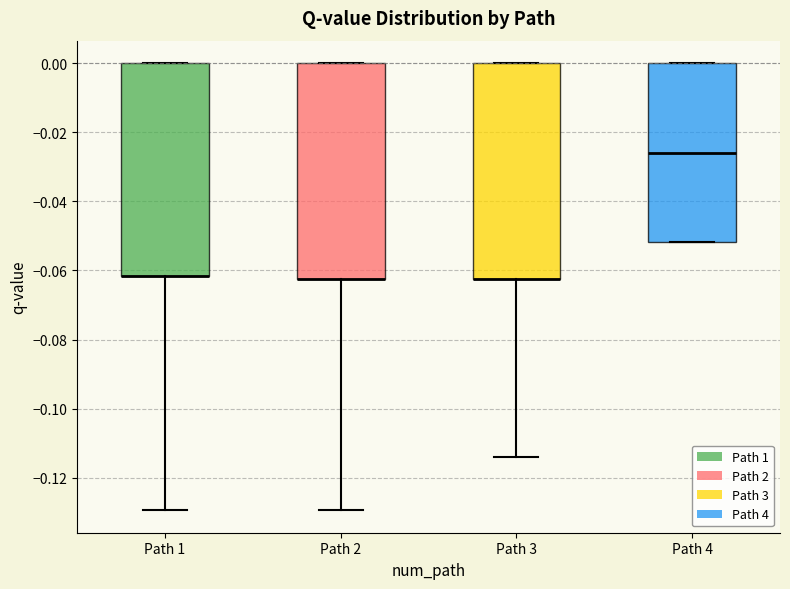

Where is the upper edge of the box for Path 4 on the y-axis? The values are not printed on the chart, so give them approximately, as read against the axis.

0.000